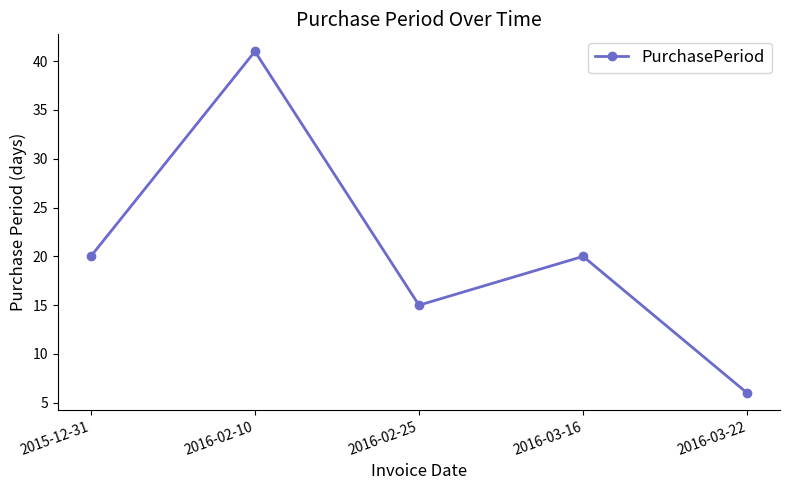

Read the value at 2016-03-22, to the nearest 5.

5